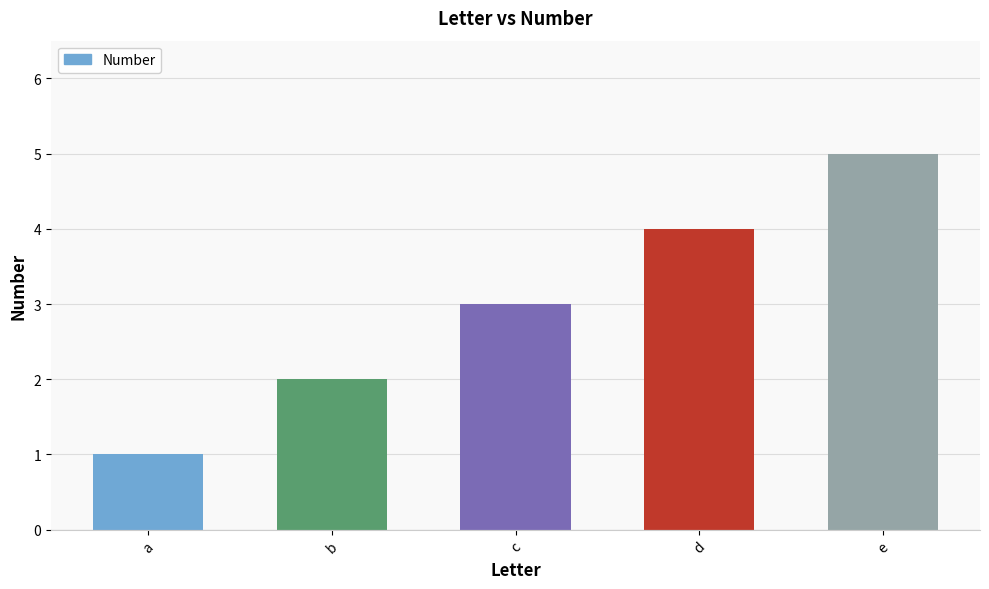

Which category has the highest value across all series?

e